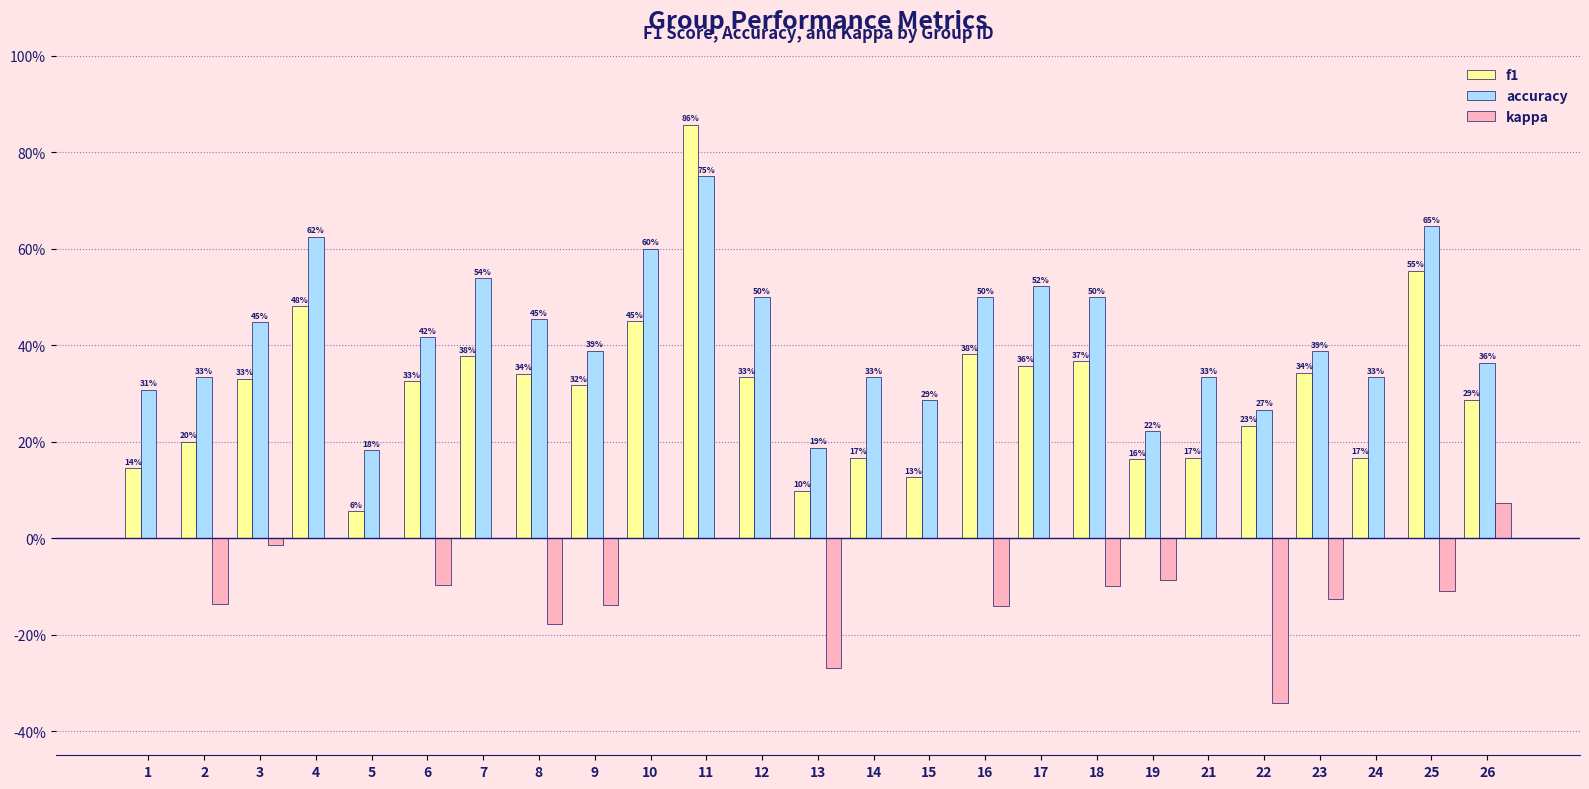

Where is f1 nearest to the value 0?

5